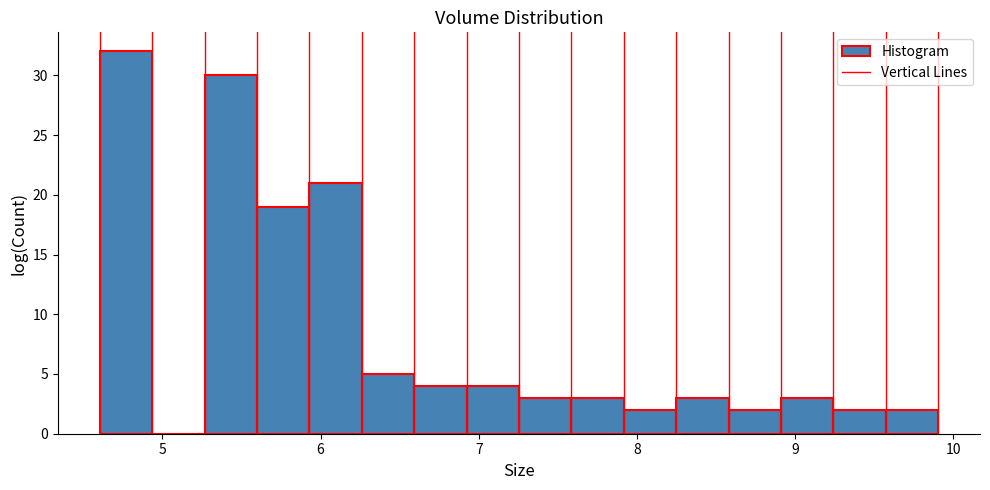

Around what value on the x-axis is the tallest bar? Give the approximate position of its centre, as read against the axis.

4.8